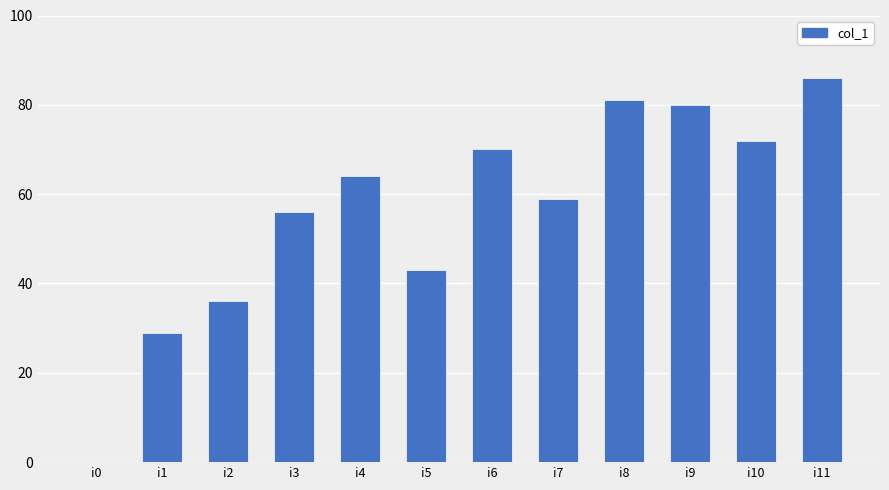

What is the difference between the values at i8 and i9?

1